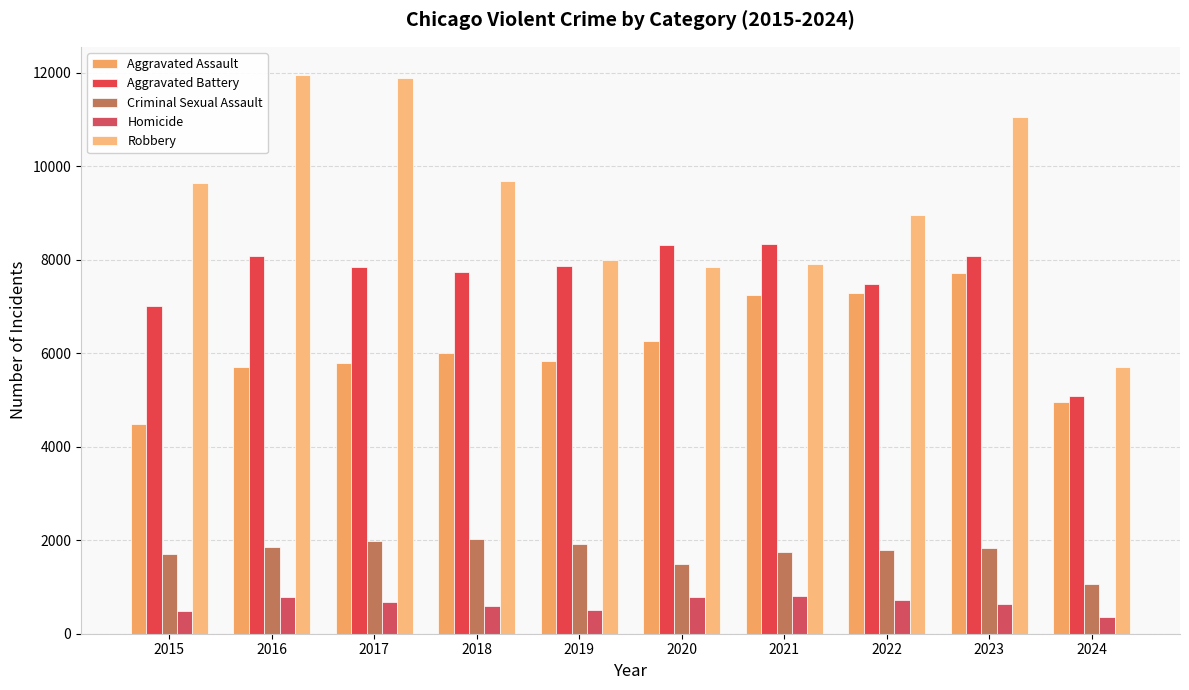

What is the average value of the Criminal Sexual Assault series?

1738